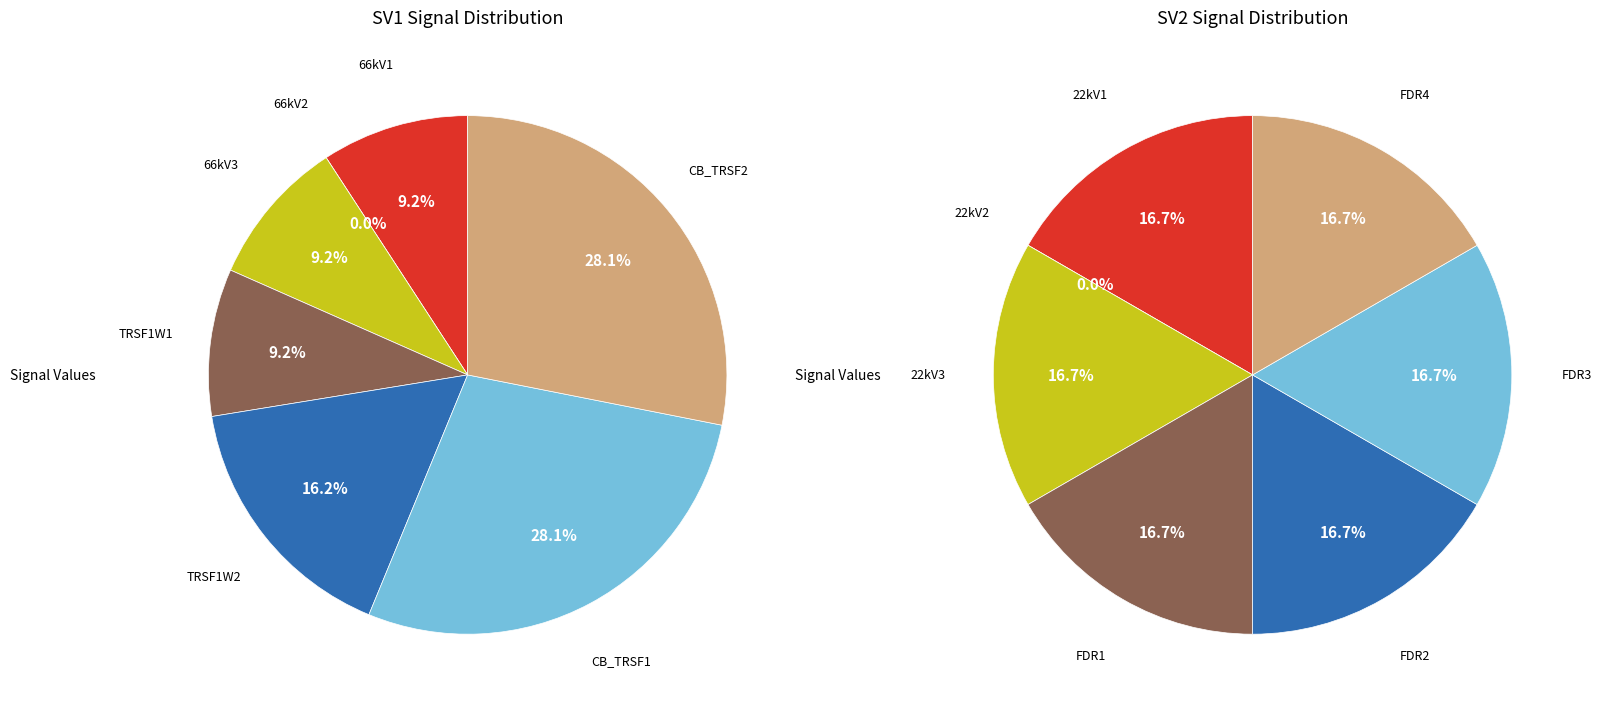

Count the number of slices in the pie.

7